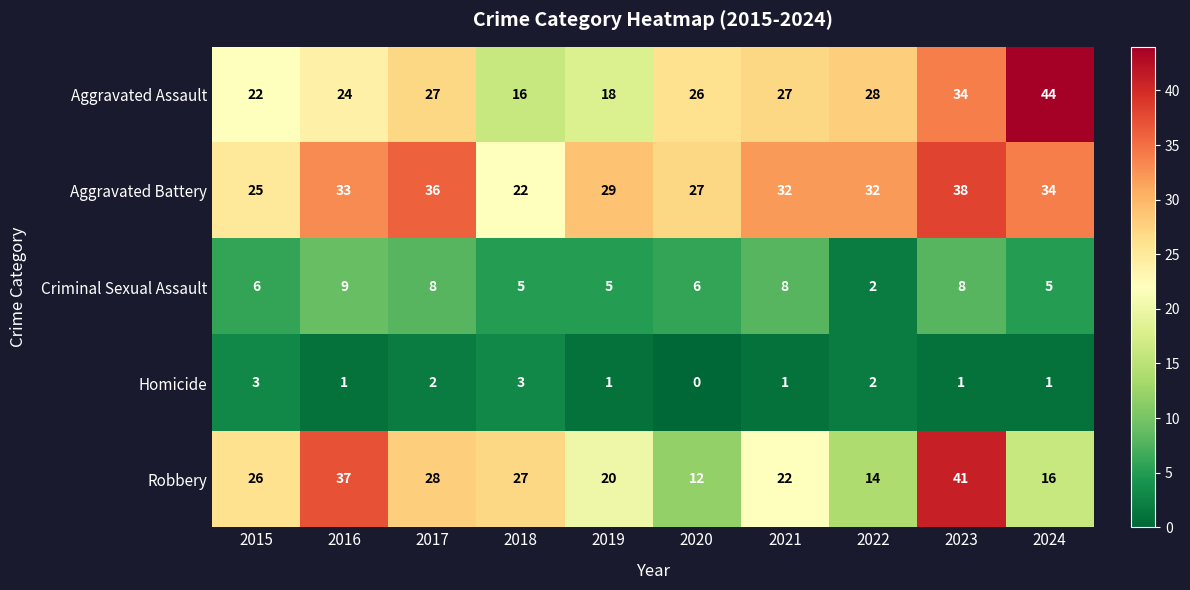

What is the sum of all Robbery values?

243